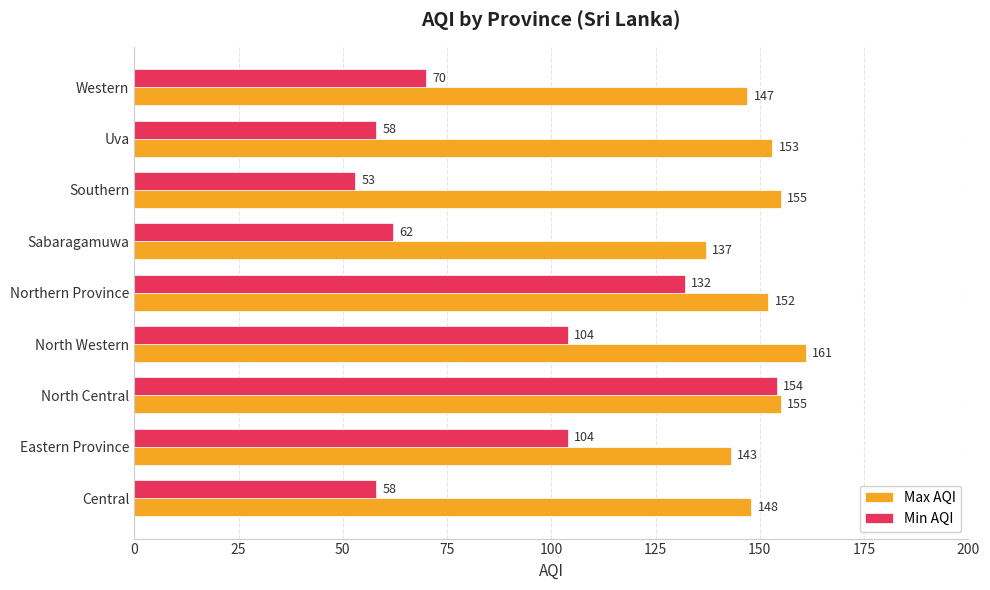

True or false: Min AQI has a value of 95 at Sabaragamuwa.

False